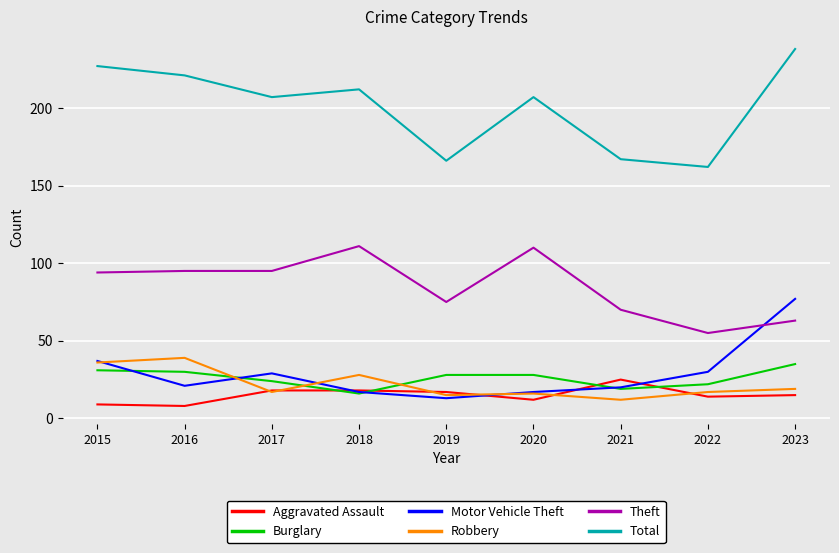

What is the difference between the maximum and minimum values in the Motor Vehicle Theft series?

64